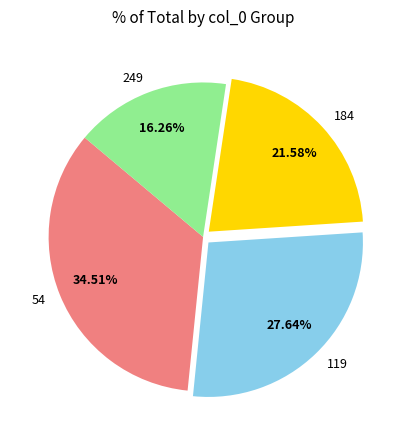

Is 249 the majority of the pie?

No